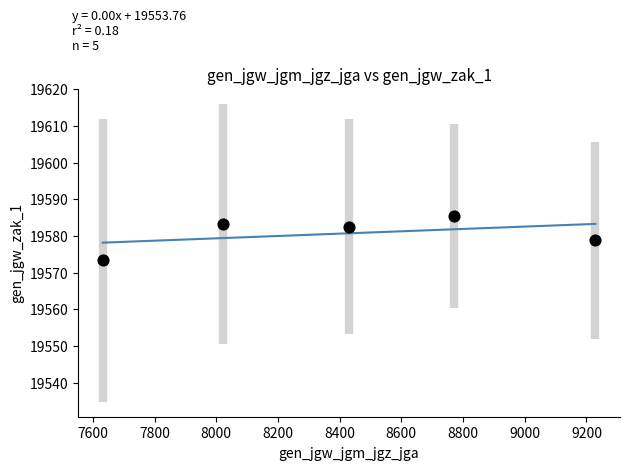

What is the range of Y values (max minus min)?

12.1